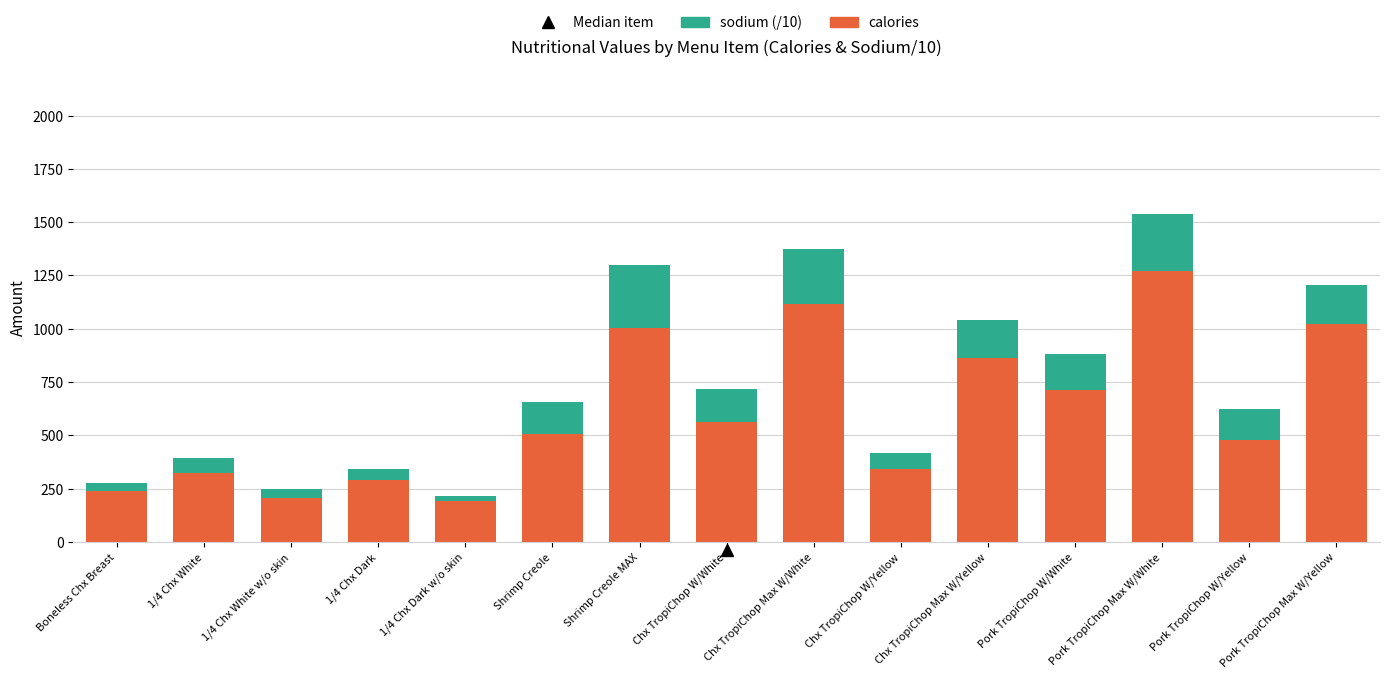

Which category has the highest value in the calories series?

Pork TropiChop Max W/White